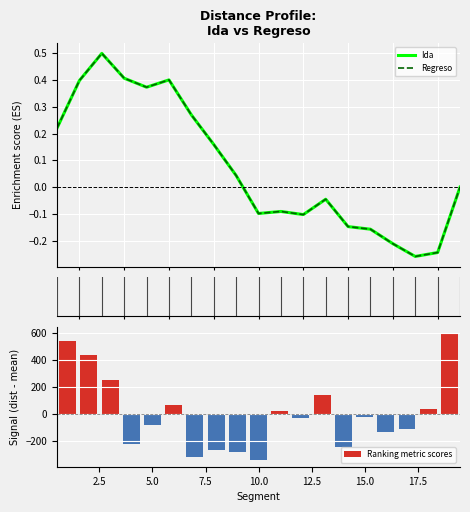

What is the highest value of the Ranking metric scores series?

593.5